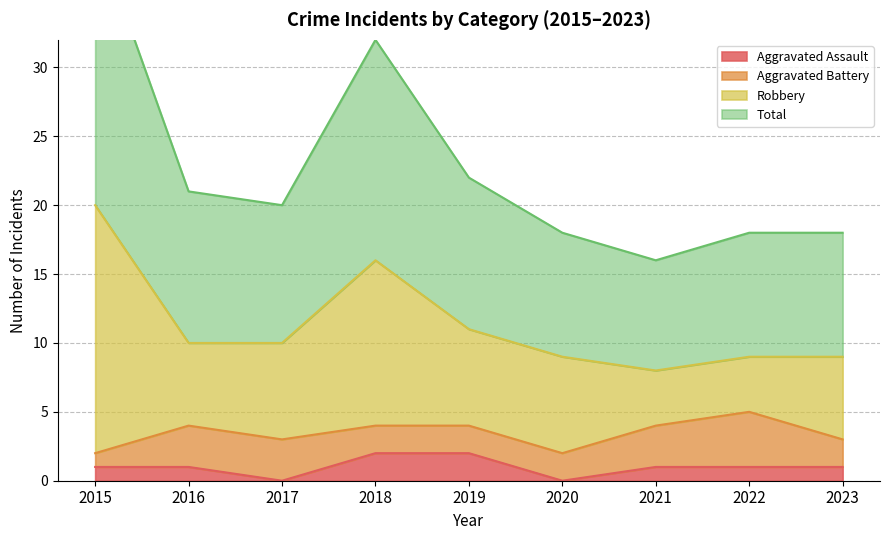

True or false: Aggravated Assault has a value of 2 at 2019.

True